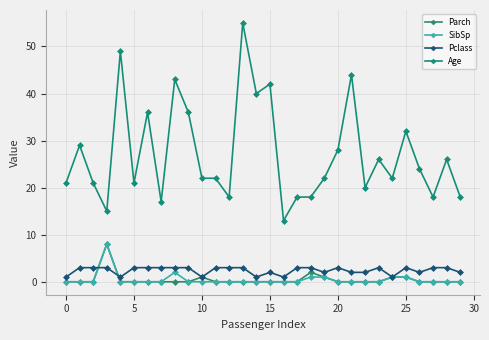

What is the average value of the Age series?

27